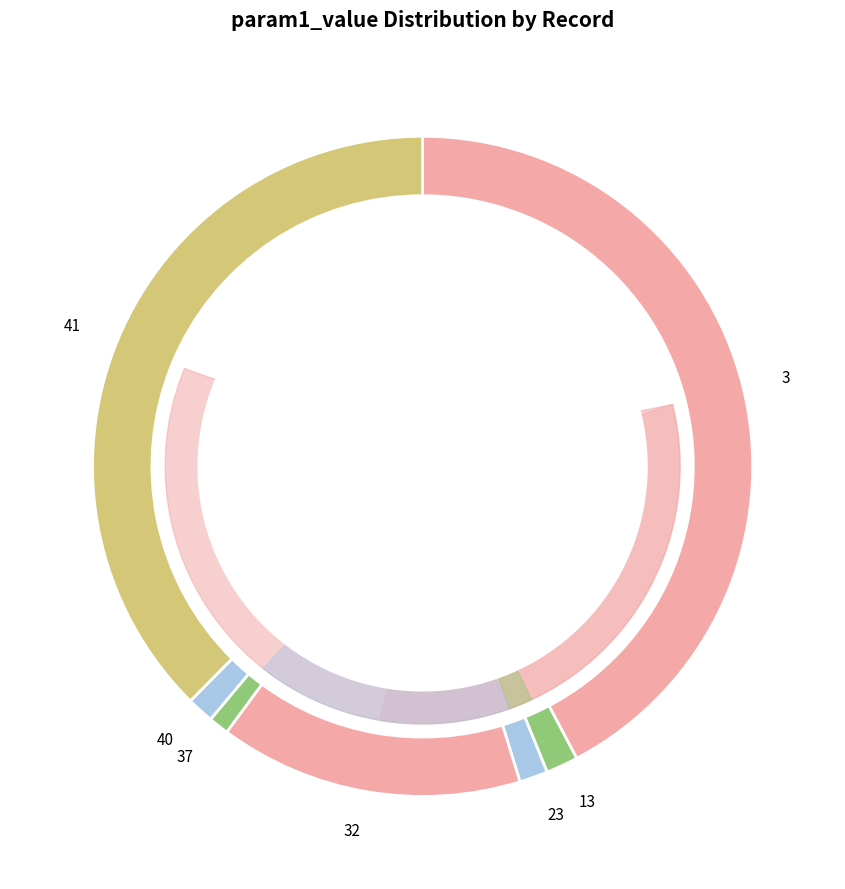

What percentage is the 13 slice, to the nearest percent?

2%